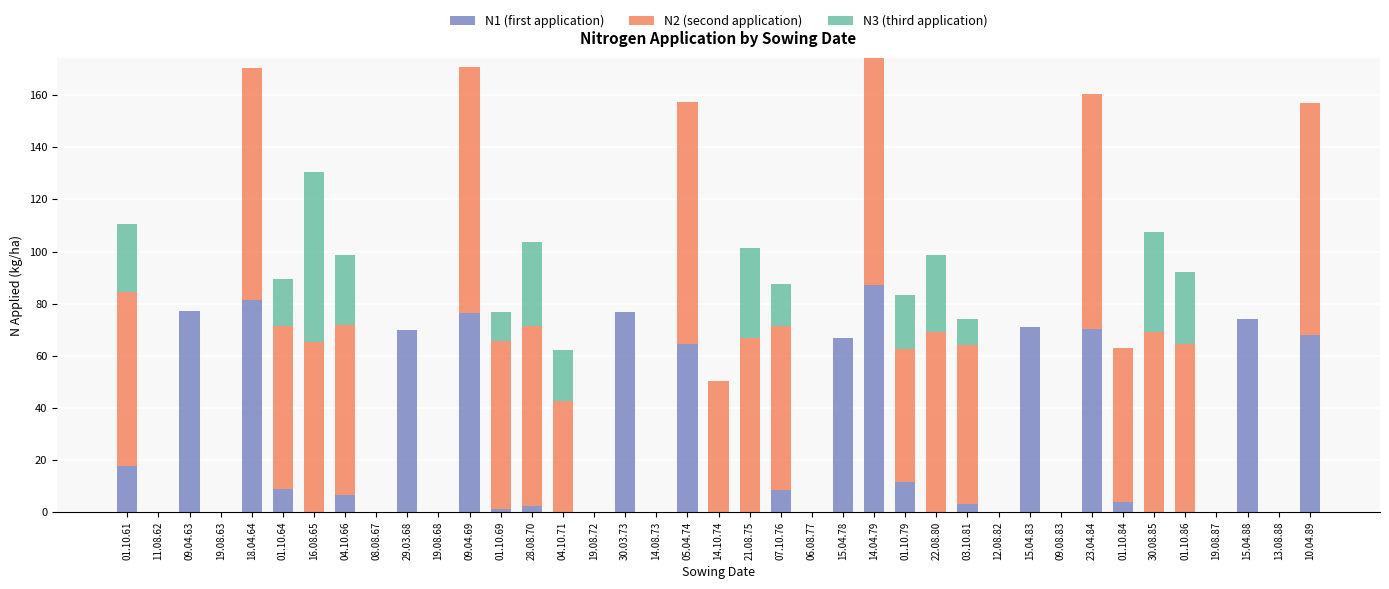

What are all the series names shown in the legend?

N1 (first application), N2 (second application), N3 (third application)